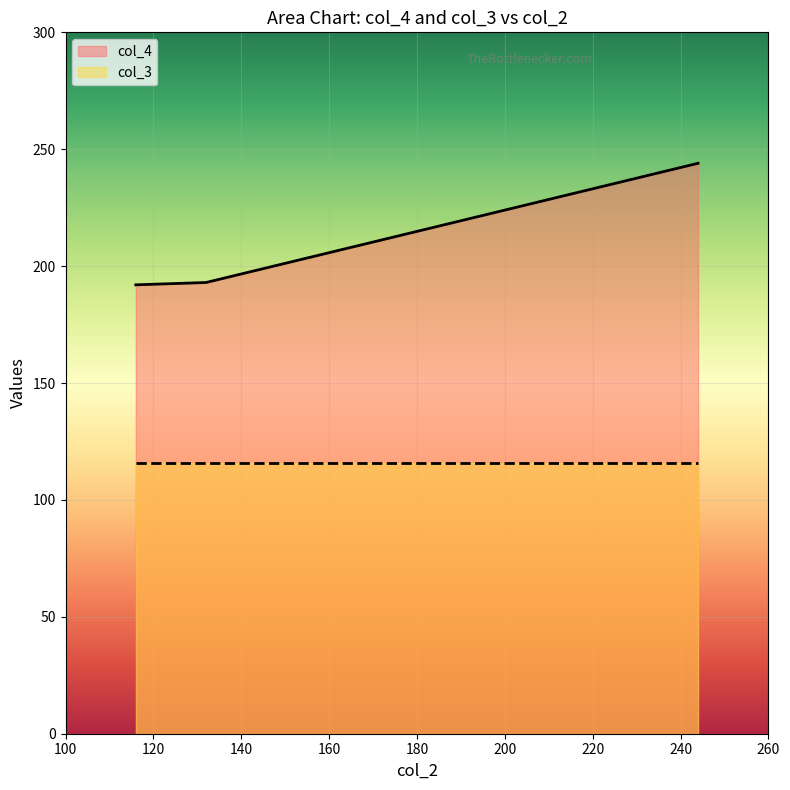

Is it true that the value at 132 is 192?

True